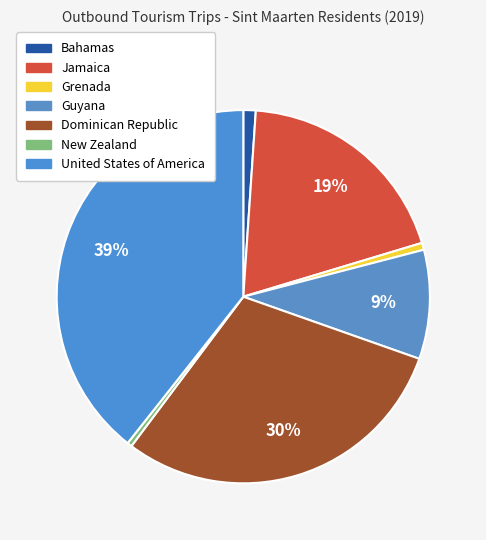

True or false: Jamaica accounts for 8% of the total.

False